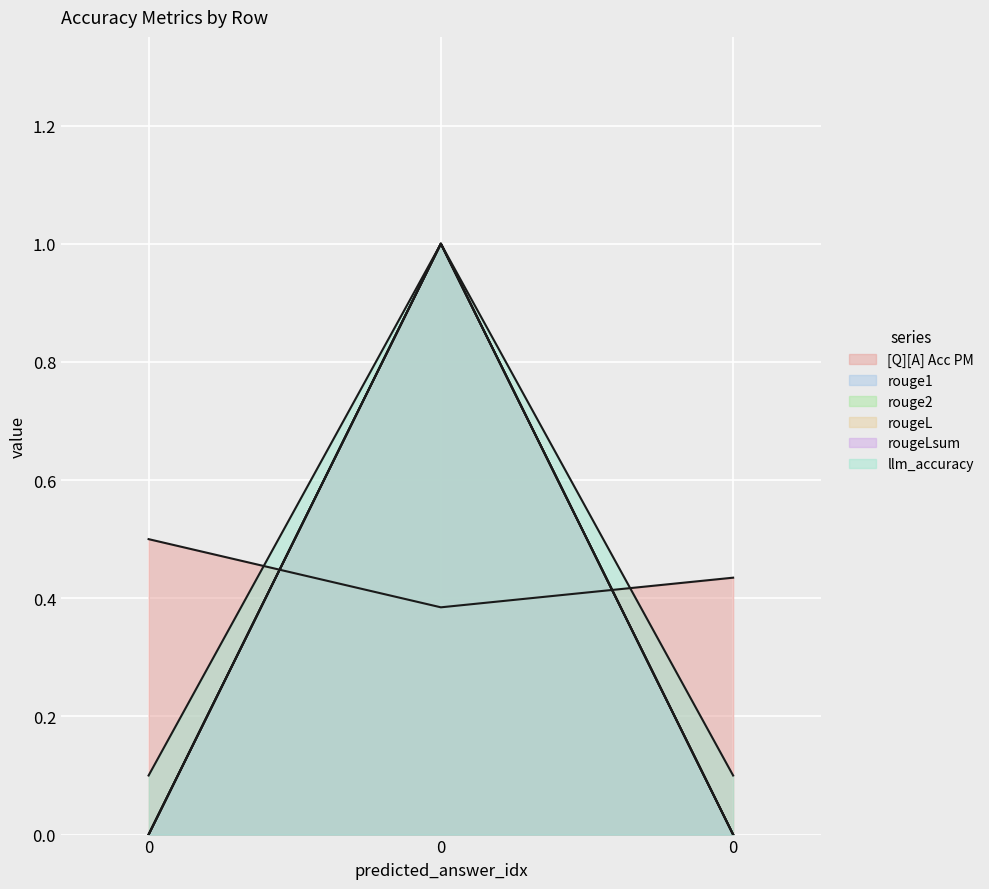

Is it true that rougeLsum equals -0.6 at 0?

False